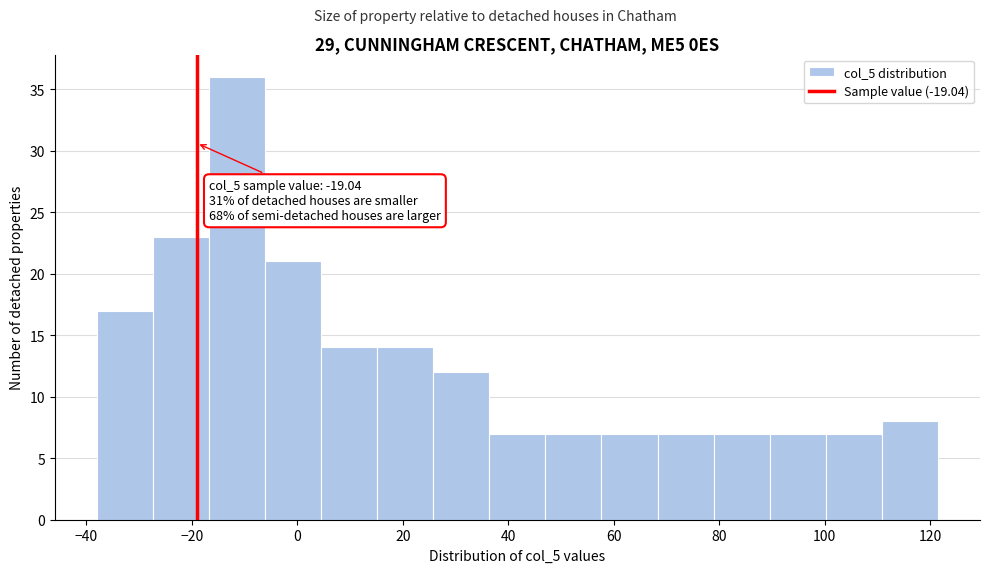

Which range on the x-axis has the tallest bar?

-16 to -6